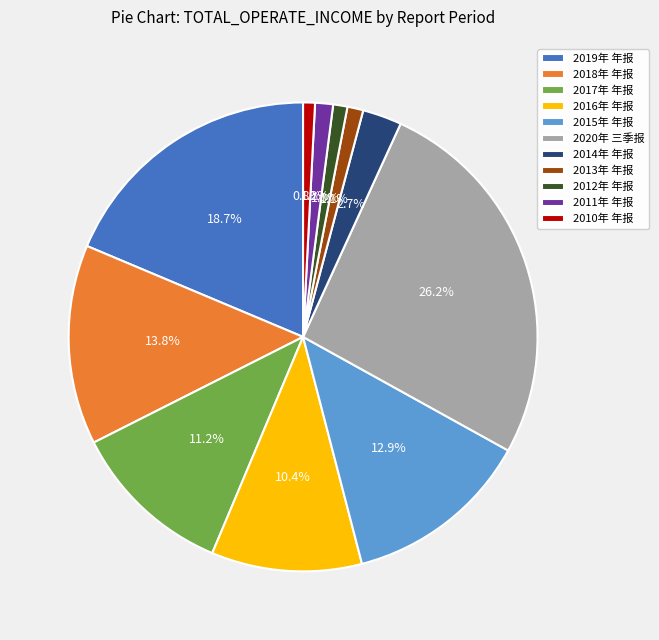

Is 2012年 年报 the majority of the pie?

No